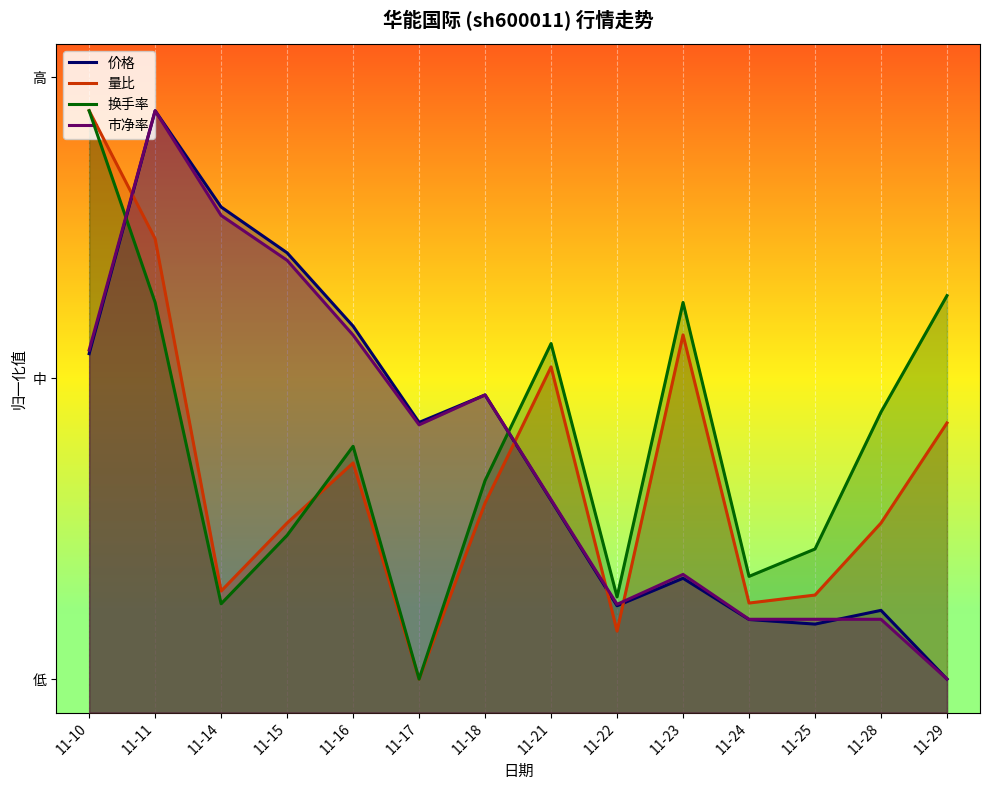

Reading left to right, what are all the values shown in this chart?

价格: 11-10=0.5	11-11=0.9	11-14=0.8	11-15=0.7	11-16=0.6	11-17=0.4	11-18=0.5	11-21=0.3	11-22=0.2	11-23=0.2	11-24=0.1	11-25=0.1	11-28=0.2	11-29=0.1
量比: 11-10=0.9	11-11=0.7	11-14=0.2	11-15=0.3	11-16=0.4	11-17=0.1	11-18=0.3	11-21=0.5	11-22=0.1	11-23=0.6	11-24=0.2	11-25=0.2	11-28=0.3	11-29=0.4
换手率: 11-10=0.9	11-11=0.6	11-14=0.2	11-15=0.3	11-16=0.4	11-17=0.1	11-18=0.3	11-21=0.6	11-22=0.2	11-23=0.6	11-24=0.2	11-25=0.2	11-28=0.4	11-29=0.6
市净率: 11-10=0.5	11-11=0.9	11-14=0.7	11-15=0.7	11-16=0.6	11-17=0.4	11-18=0.5	11-21=0.3	11-22=0.2	11-23=0.2	11-24=0.1	11-25=0.1	11-28=0.1	11-29=0.1